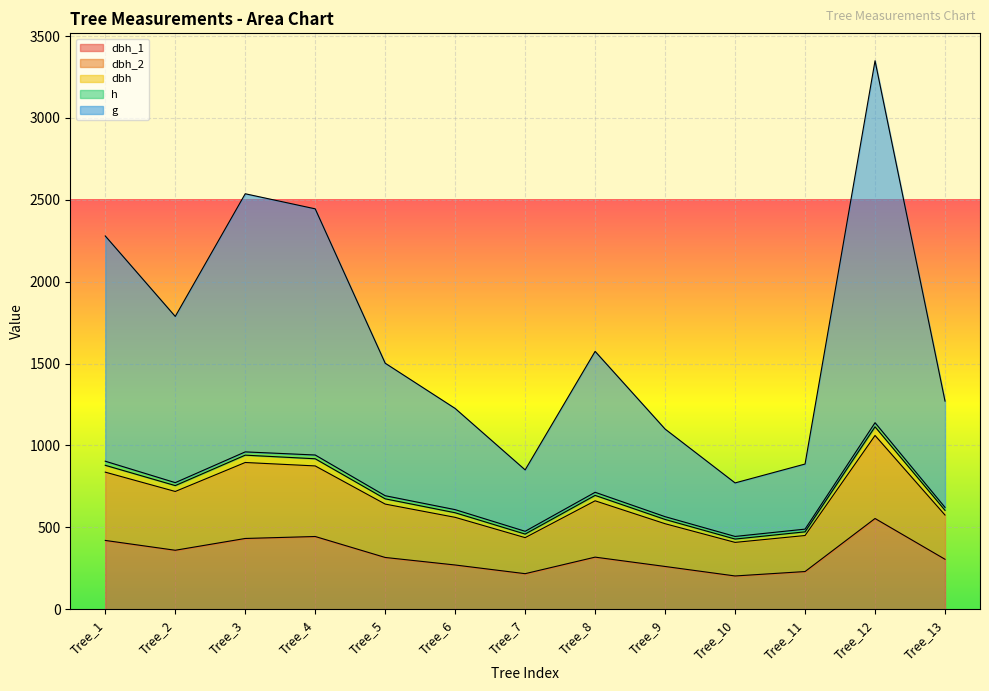

At which category does the chart reach its peak across all series?

Tree_12